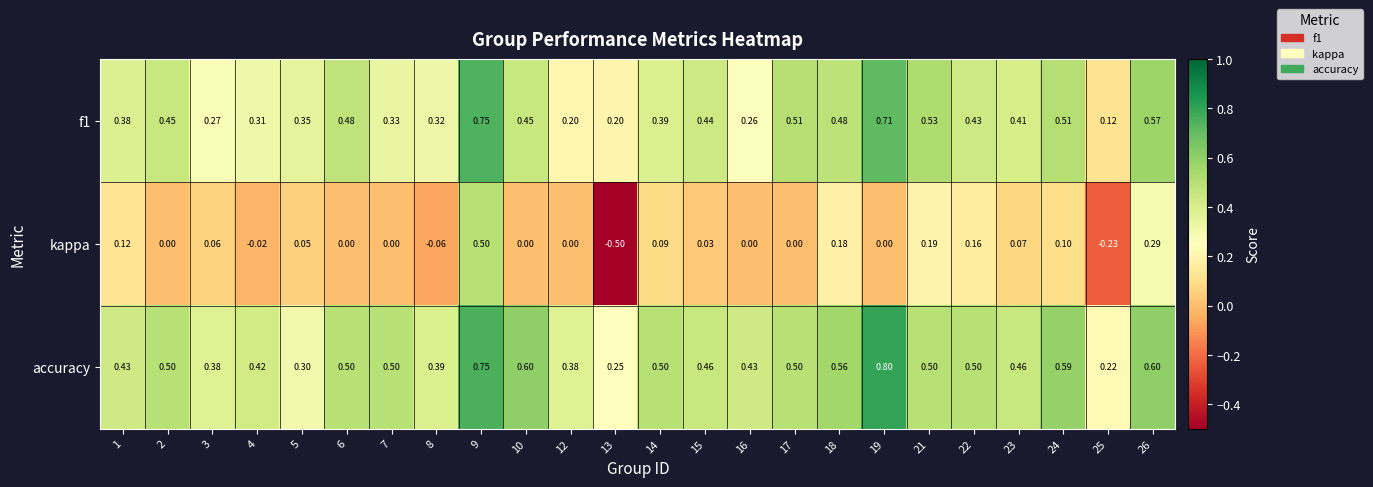

Rank the series at 6 from highest to lowest value.

accuracy, f1, kappa